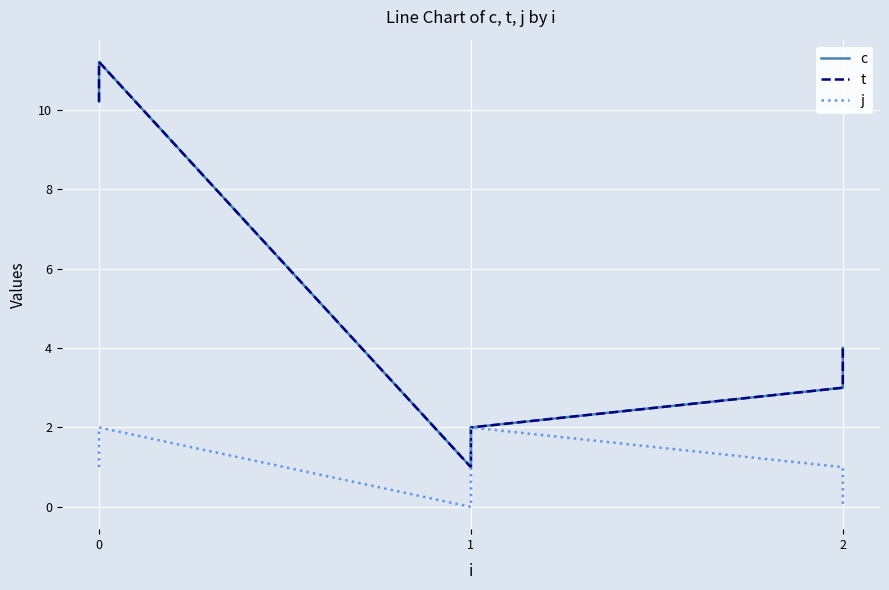

In t, how many points are lower than both neighbors (excluding endpoints)?

1